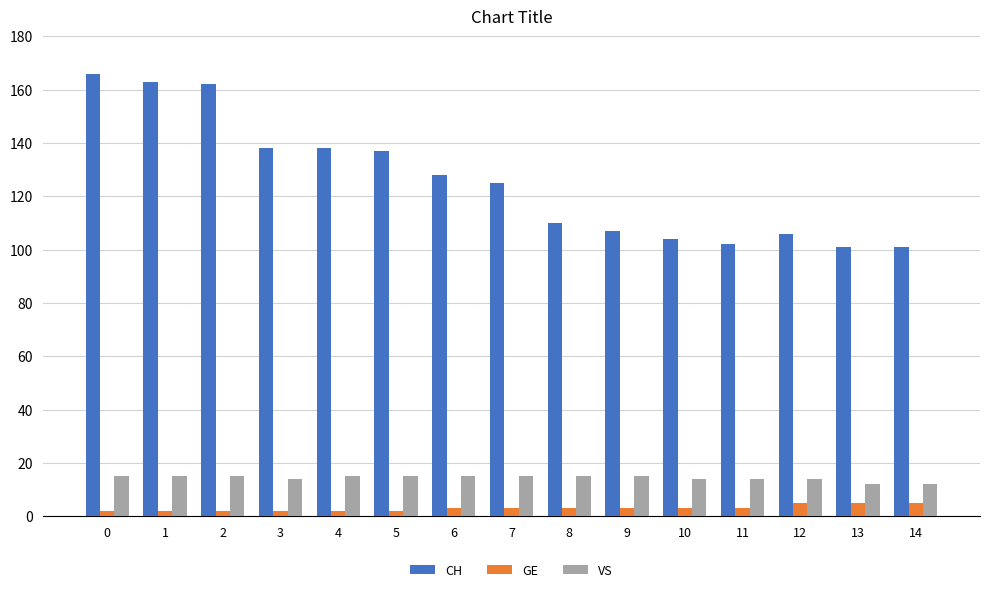

How many bars are there in each group?

3